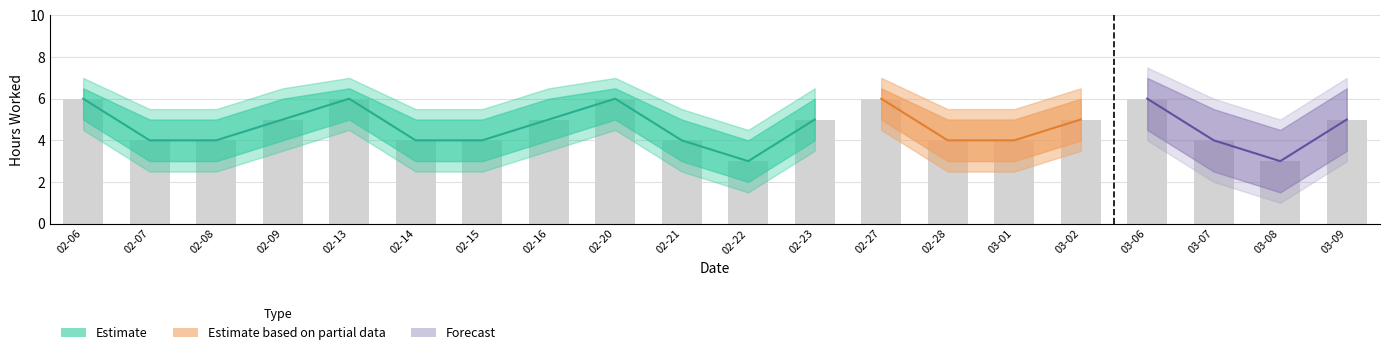

Reading left to right, what are all the values shown in this chart?

Gewerkt: 2017-02-06=6.0	2017-02-07=4.0	2017-02-08=4.0	2017-02-09=5.0	2017-02-13=6.0	2017-02-14=4.0	2017-02-15=4.0	2017-02-16=5.0	2017-02-20=6.0	2017-02-21=4.0	2017-02-22=3.0	2017-02-23=5.0	2017-02-27=6.0	2017-02-28=4.0	2017-03-01=4.0	2017-03-02=5.0	2017-03-06=6.0	2017-03-07=4.0	2017-03-08=3.0	2017-03-09=5.0
Gewerkt_upper: 2017-02-06=7.0	2017-02-07=5.5	2017-02-08=5.5	2017-02-09=6.5	2017-02-13=7.0	2017-02-14=5.5	2017-02-15=5.5	2017-02-16=6.5	2017-02-20=7.0	2017-02-21=5.5	2017-02-22=4.5	2017-02-23=6.5	2017-02-27=7.0	2017-02-28=5.5	2017-03-01=5.5	2017-03-02=6.5	2017-03-06=7.0	2017-03-07=5.5	2017-03-08=4.5	2017-03-09=6.5
Gewerkt_lower: 2017-02-06=4.5	2017-02-07=2.5	2017-02-08=2.5	2017-02-09=3.5	2017-02-13=4.5	2017-02-14=2.5	2017-02-15=2.5	2017-02-16=3.5	2017-02-20=4.5	2017-02-21=2.5	2017-02-22=1.5	2017-02-23=3.5	2017-02-27=4.5	2017-02-28=2.5	2017-03-01=2.5	2017-03-02=3.5	2017-03-06=4.5	2017-03-07=2.5	2017-03-08=1.5	2017-03-09=3.5
Rooster_Vrij: 2017-02-06=0.0	2017-02-07=0.0	2017-02-08=0.0	2017-02-09=0.0	2017-02-13=0.0	2017-02-14=0.0	2017-02-15=0.0	2017-02-16=0.0	2017-02-20=0.0	2017-02-21=0.0	2017-02-22=0.0	2017-02-23=0.0	2017-02-27=0.0	2017-02-28=0.0	2017-03-01=0.0	2017-03-02=0.0	2017-03-06=0.0	2017-03-07=0.0	2017-03-08=0.0	2017-03-09=0.0